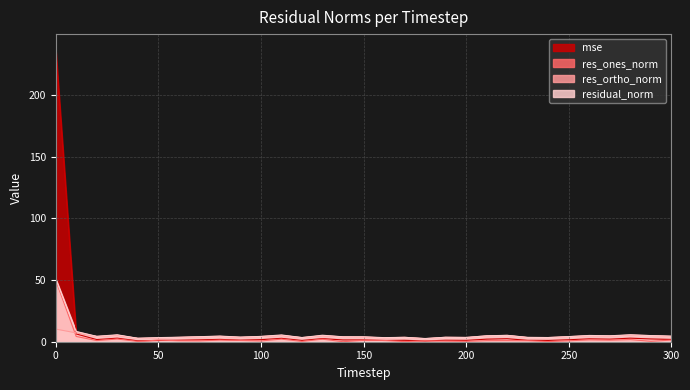

Which series has the largest total across all categories?

mse